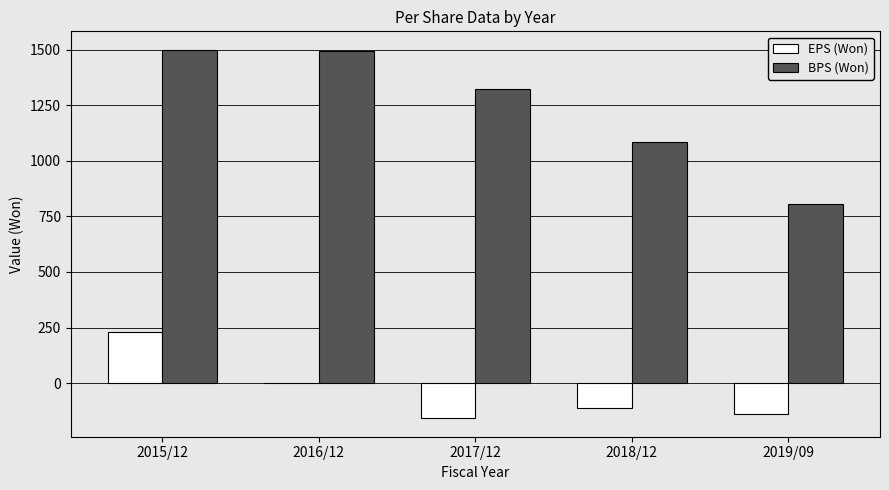

What is the sum of all BPS (Won) values?

6206